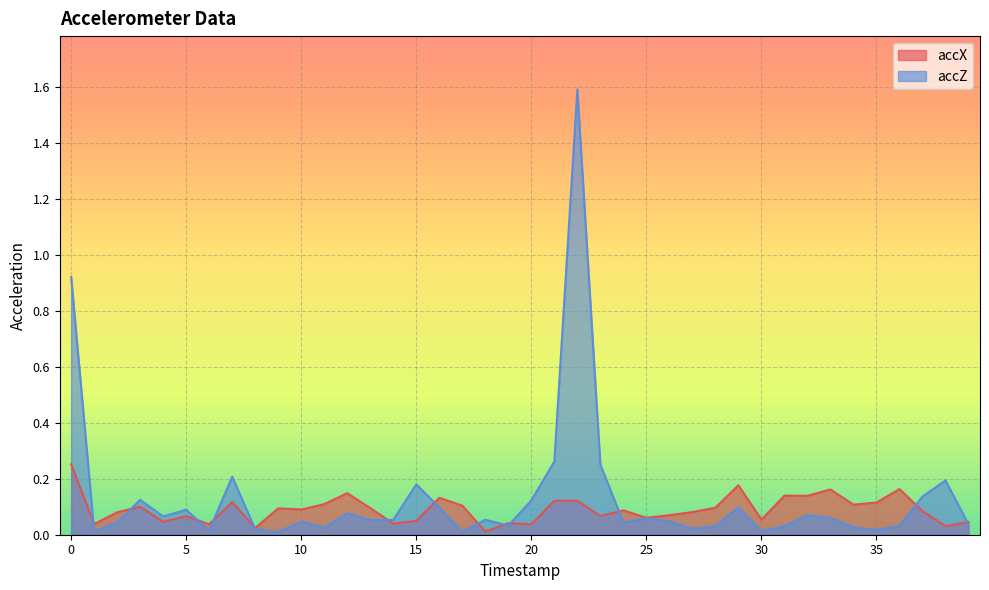

Between which two adjacent categories do accX and accZ first intersect?

0 and 1